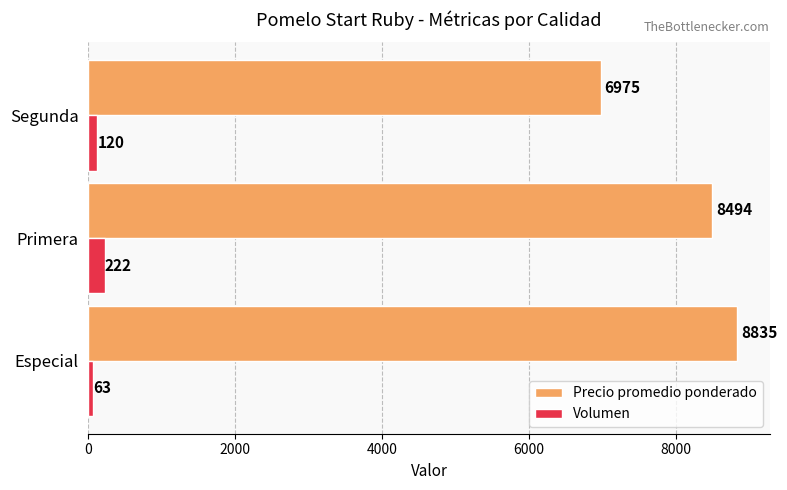

Which category has the lowest value in the Precio promedio ponderado series?

Segunda